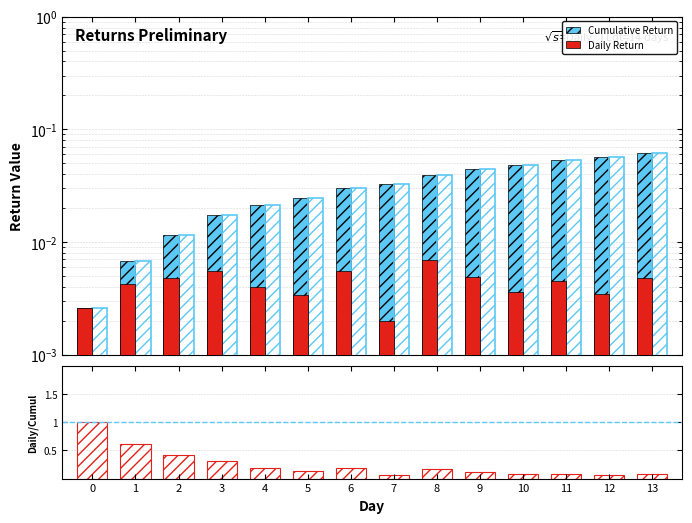

Reading left to right, list all the values displayed in this chart.

Cumulative Return: 0.0	0.0	0.0	0.0	0.0	0.0	0.0	0.0	0.0	0.0	0.0	0.1	0.1	0.1
Daily Return: 0.0	0.0	0.0	0.0	0.0	0.0	0.0	0.0	0.0	0.0	0.0	0.0	0.0	0.0
ratio: 1.0	0.6	0.4	0.3	0.2	0.1	0.2	0.1	0.2	0.1	0.1	0.1	0.1	0.1